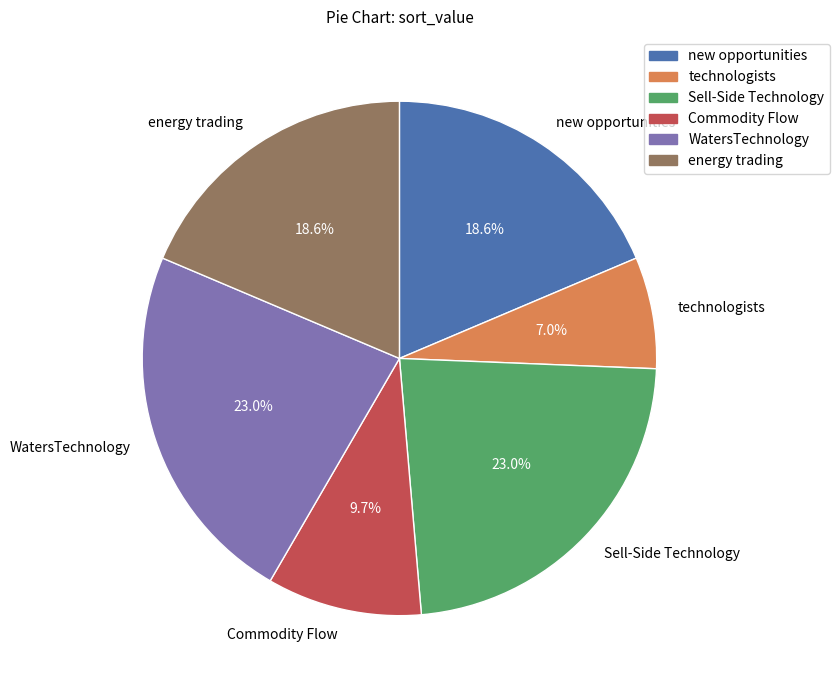

Combined, do energy trading and Sell-Side Technology account for over 50%?

No